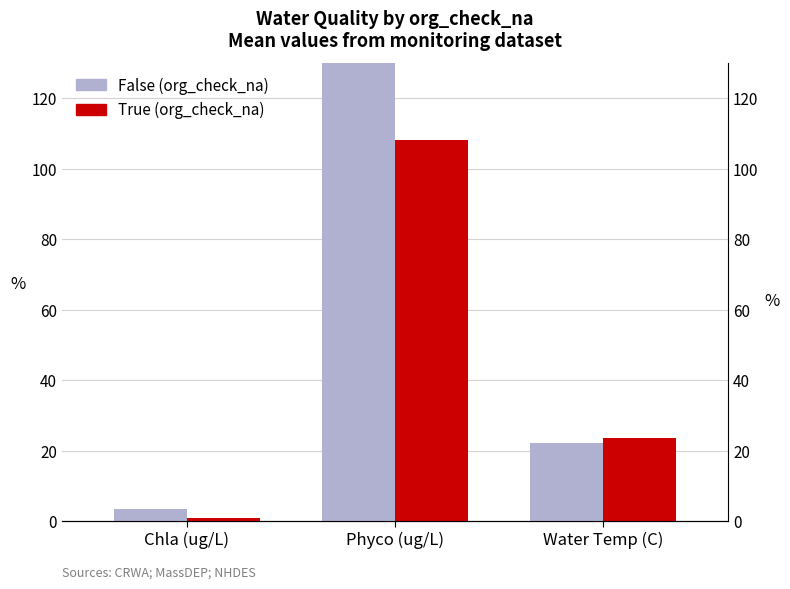

What is the label of the 1st bar from the left?

Chla (ug/L)